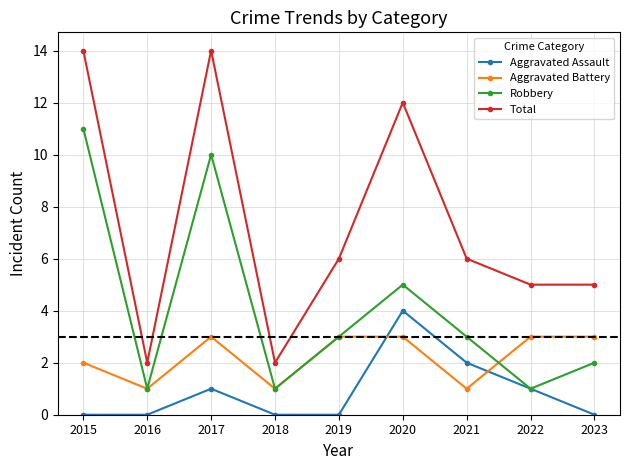

How many lines are shown in the chart?

4